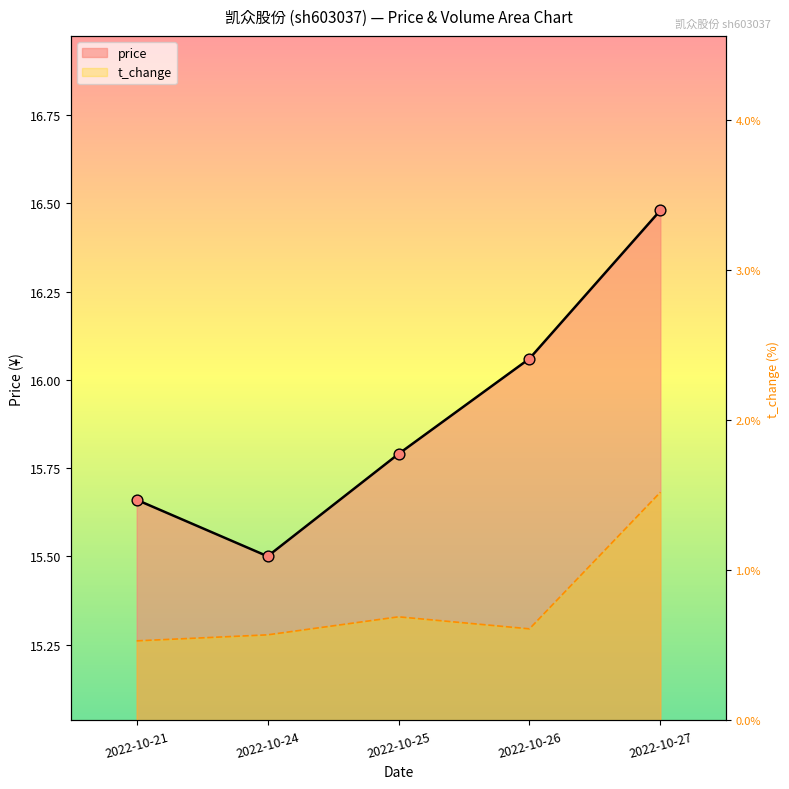

What is the total value across all series at 2022-10-24?

16.1